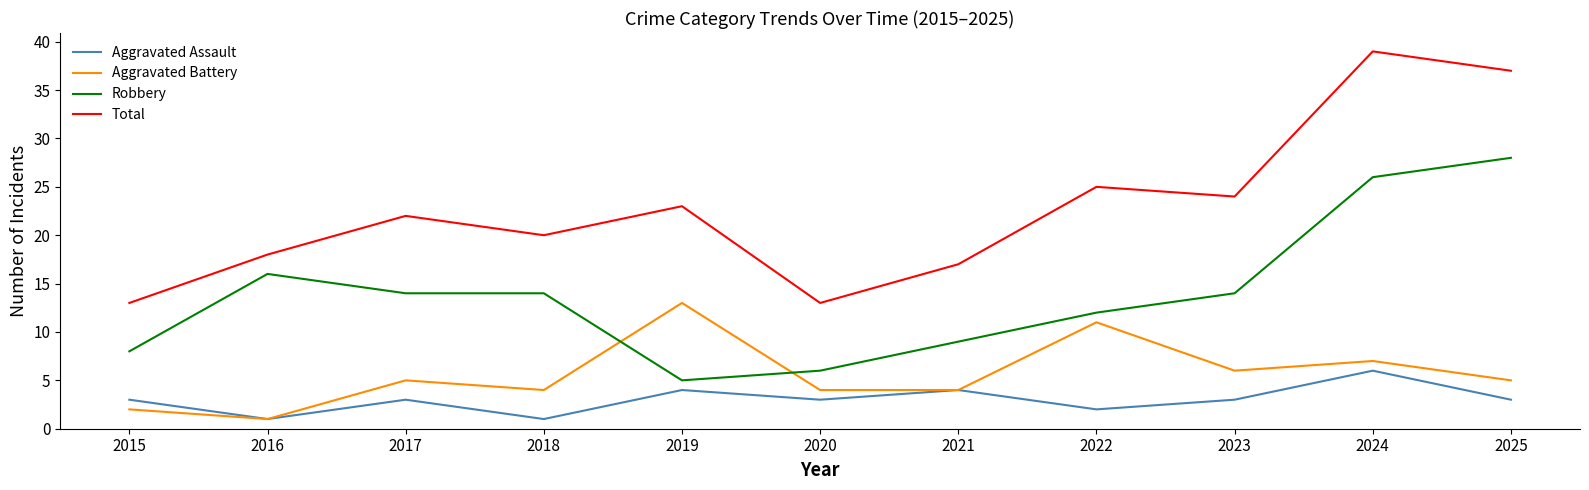

True or false: Robbery has more than 2 interior local peaks.

False